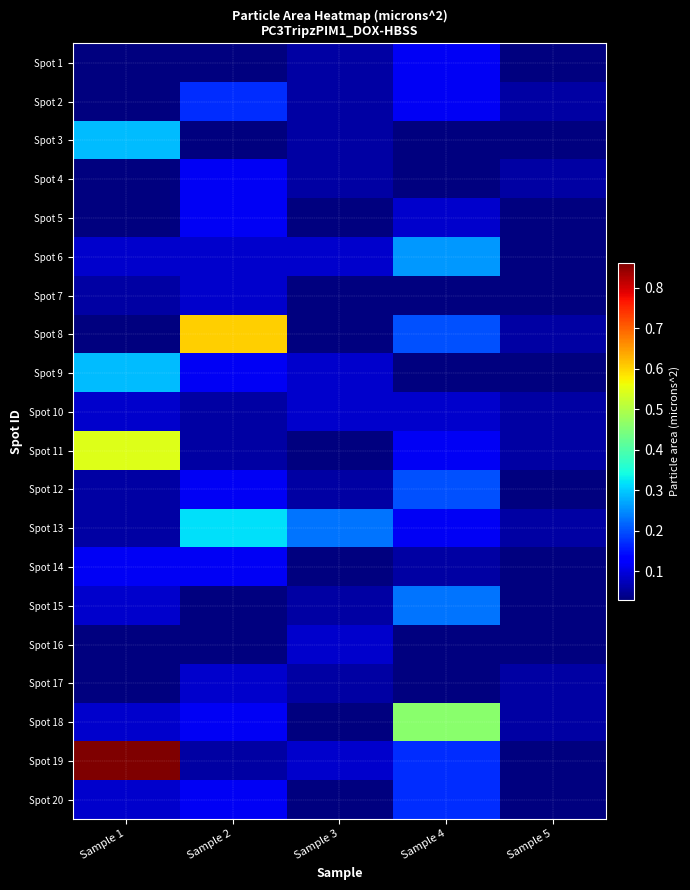

Which series changed the most between Sample 3 and Sample 4?

Spot 18